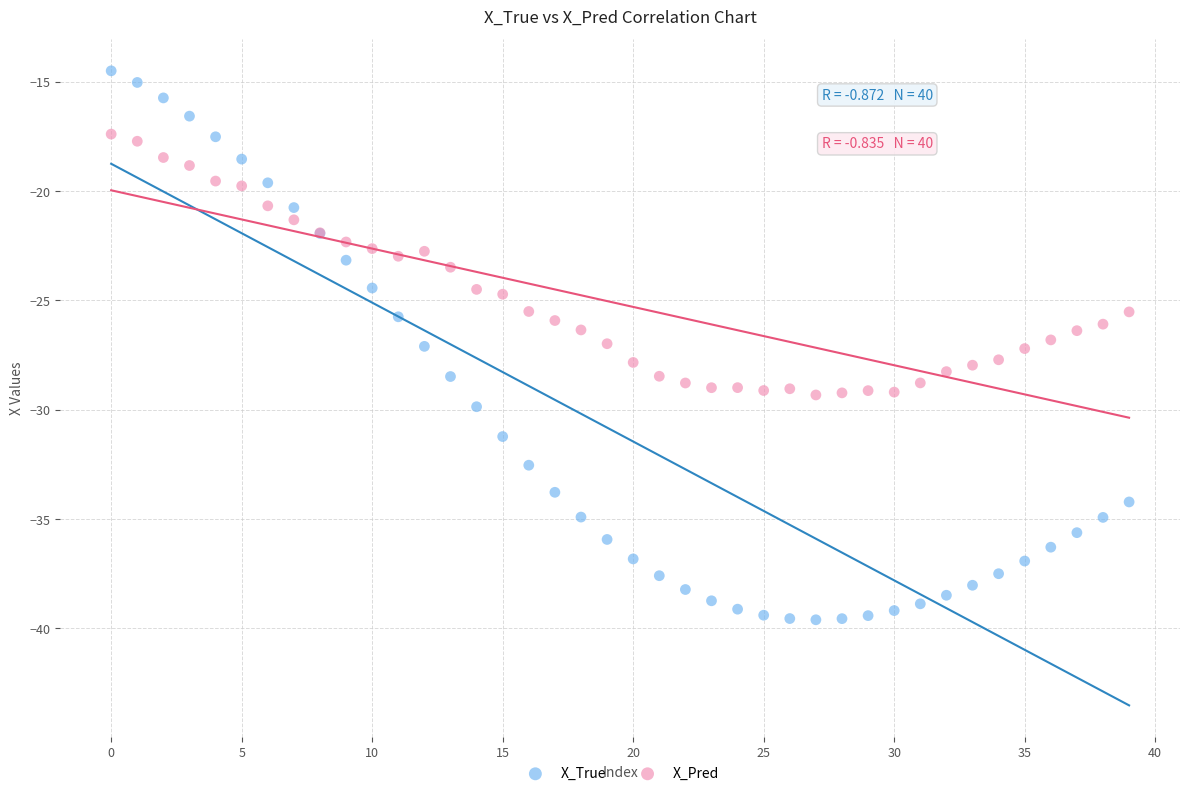

Which series reaches the minimum Y coordinate?

X_True